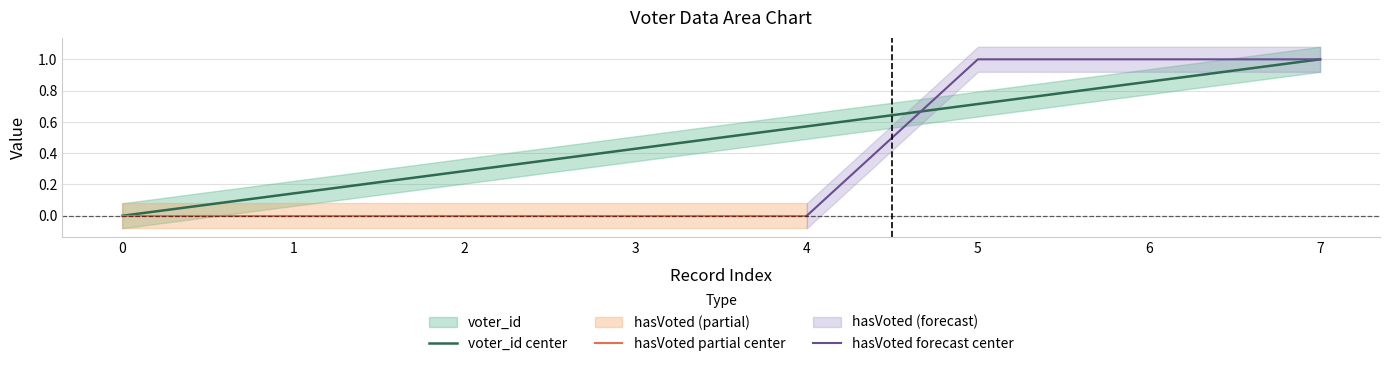

Reading left to right, list all the values displayed in this chart.

0=0.0	1=0.1	2=0.3	3=0.4	4=0.6	5=0.7	6=0.9	7=1.0